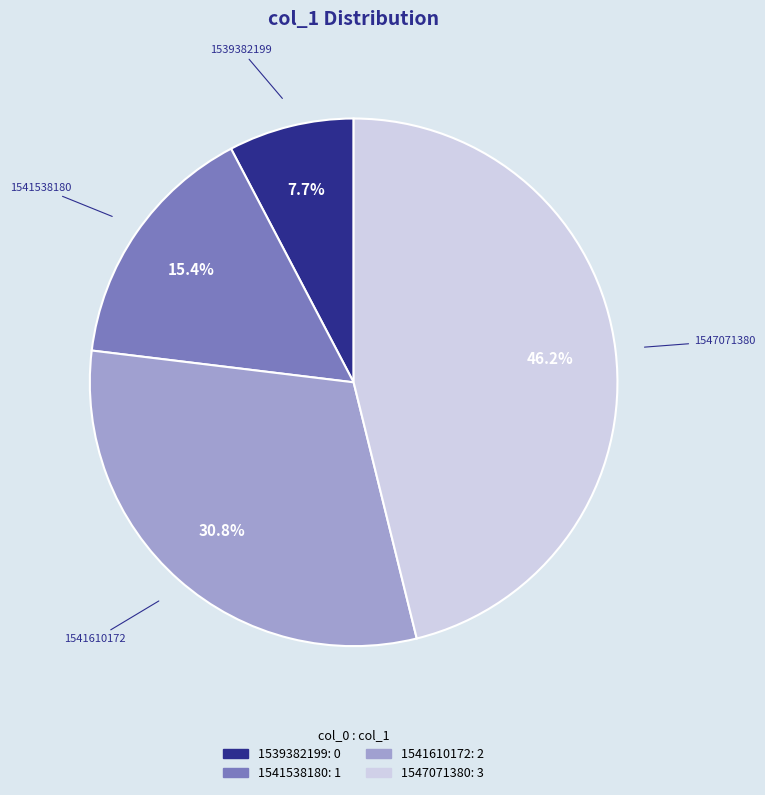

Rank the categories by value from lowest to highest.

1539382199, 1541538180, 1541610172, 1547071380